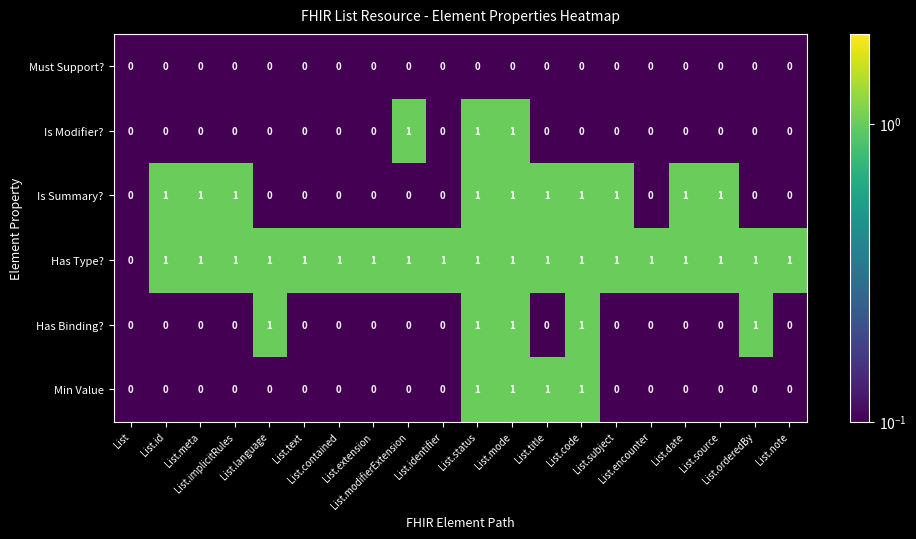

Which series has the largest total across all categories?

Has Type?